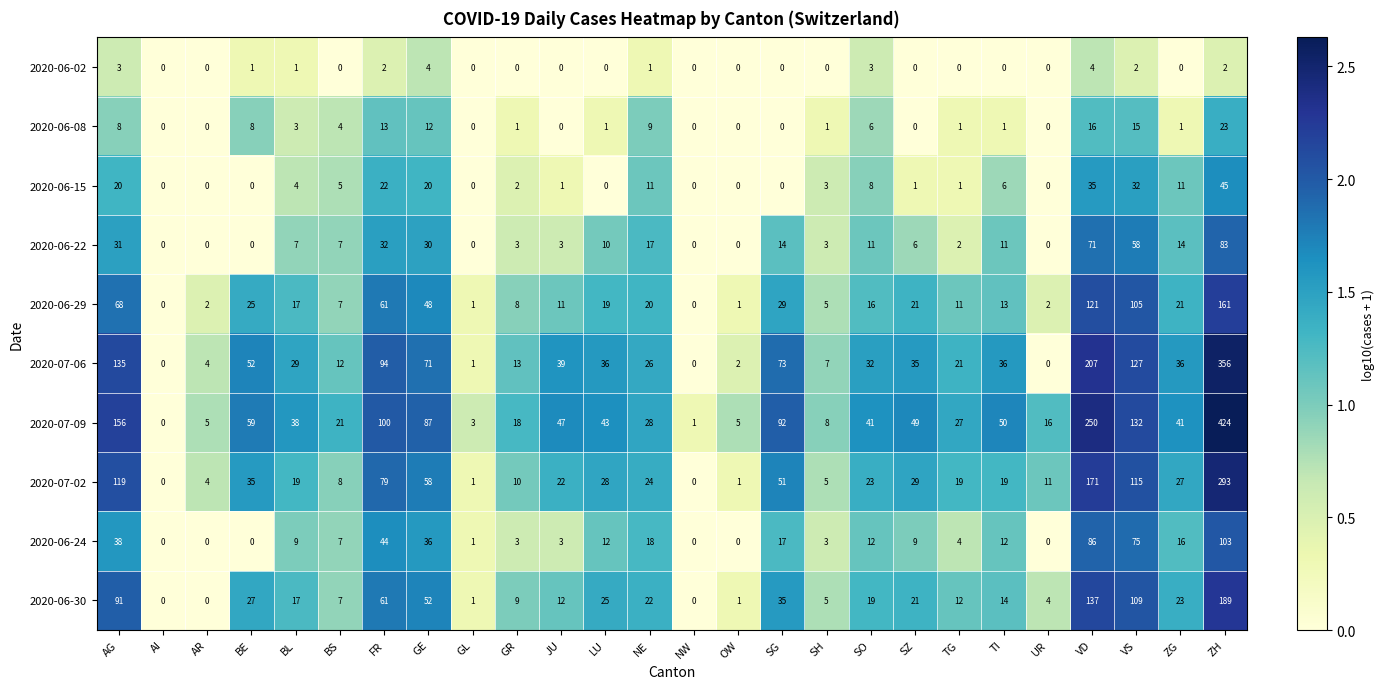

Rank the series by their maximum value, from lowest to highest.

2020-06-02, 2020-06-08, 2020-06-15, 2020-06-22, 2020-06-24, 2020-06-29, 2020-06-30, 2020-07-02, 2020-07-06, 2020-07-09